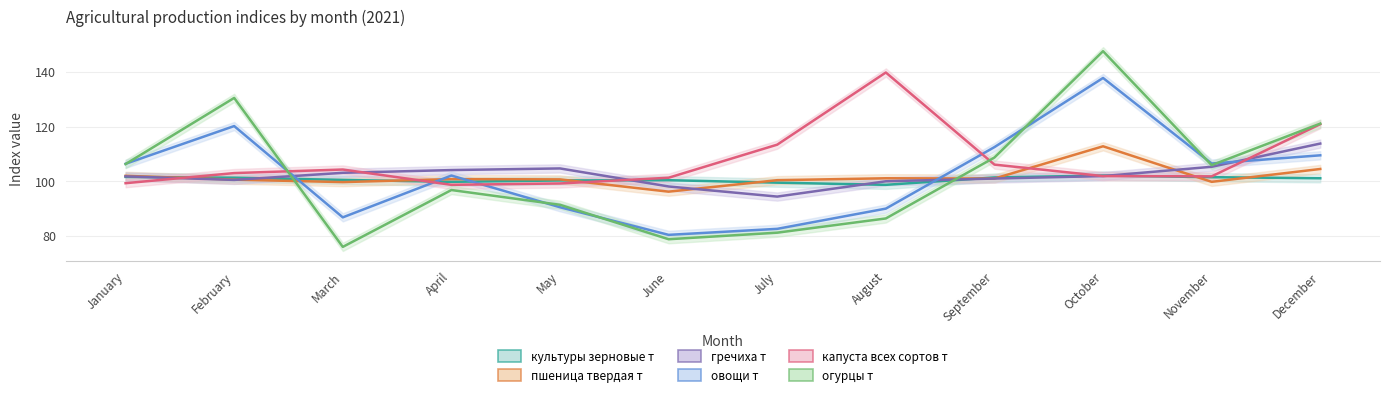

Which series has the largest total across all categories?

капуста всех сортов т